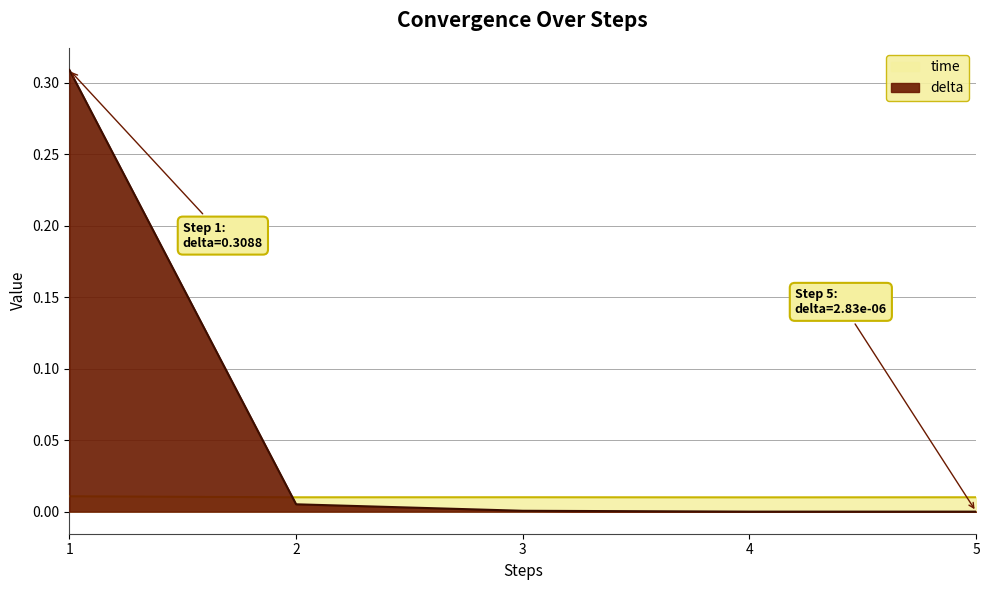

True or false: delta has a value of 0.0 at 2.

False